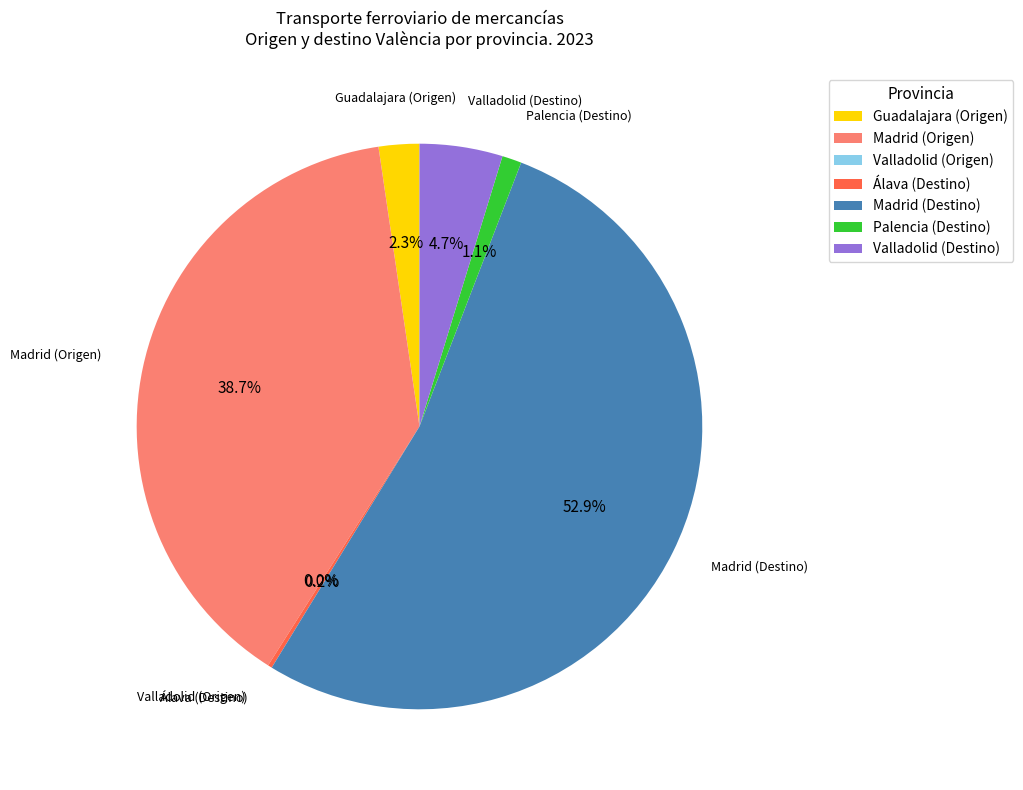

Is the sum of Madrid (Origen) and Madrid (Destino) greater than half?

Yes